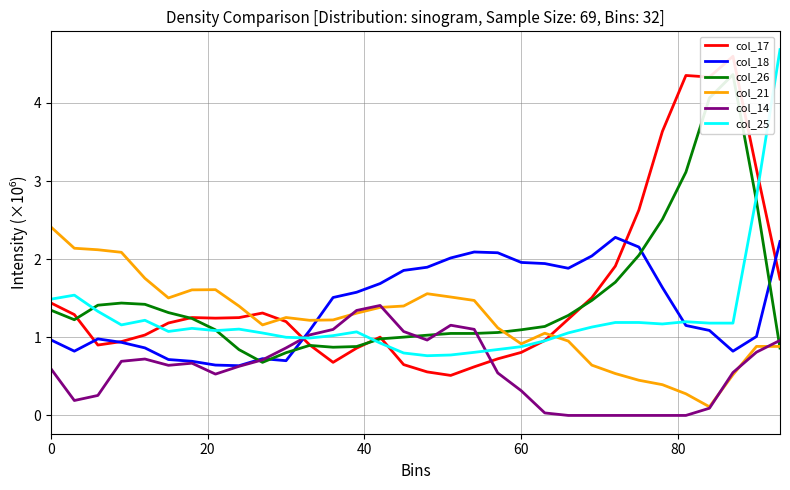

Reading left to right, list all the values displayed in this chart.

col_17: 1.4	1.3	0.9	0.9	1.0	1.2	1.3	1.2	1.3	1.3	1.2	0.9	0.7	0.9	1.0	0.7	0.6	0.5	0.6	0.7	0.8	1.0	1.2	1.5	1.9	2.6	3.6	4.4	4.3	4.6	3.1	1.7
col_18: 1.0	0.8	1.0	0.9	0.9	0.7	0.7	0.6	0.6	0.7	0.7	1.1	1.5	1.6	1.7	1.9	1.9	2.0	2.1	2.1	2.0	1.9	1.9	2.0	2.3	2.2	1.6	1.2	1.1	0.8	1.0	2.2
col_26: 1.3	1.2	1.4	1.4	1.4	1.3	1.2	1.1	0.8	0.7	0.8	0.9	0.9	0.9	1.0	1.0	1.0	1.0	1.0	1.1	1.1	1.1	1.3	1.5	1.7	2.0	2.5	3.1	4.1	4.4	2.7	0.9
col_21: 2.4	2.1	2.1	2.1	1.8	1.5	1.6	1.6	1.4	1.2	1.3	1.2	1.2	1.3	1.4	1.4	1.6	1.5	1.5	1.1	0.9	1.1	1.0	0.6	0.5	0.5	0.4	0.3	0.1	0.5	0.9	0.9
col_14: 0.6	0.2	0.3	0.7	0.7	0.6	0.7	0.5	0.6	0.7	0.9	1.0	1.1	1.3	1.4	1.1	1.0	1.2	1.1	0.5	0.3	0.0	0.0	0.0	0.0	0.0	0.0	0.0	0.1	0.5	0.8	1.0
col_25: 1.5	1.5	1.3	1.2	1.2	1.1	1.1	1.1	1.1	1.1	1.0	1.0	1.0	1.1	0.9	0.8	0.8	0.8	0.8	0.8	0.9	1.0	1.1	1.1	1.2	1.2	1.2	1.2	1.2	1.2	2.8	4.7